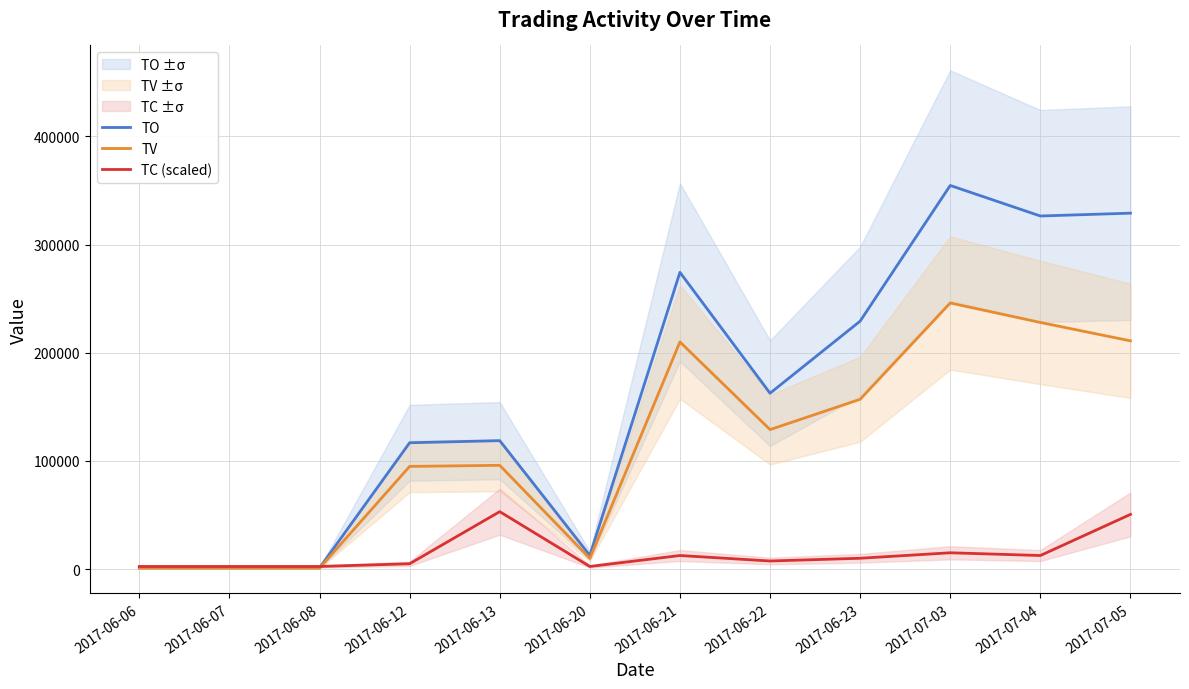

True or false: TV and TC (scaled) intersect in this chart.

True